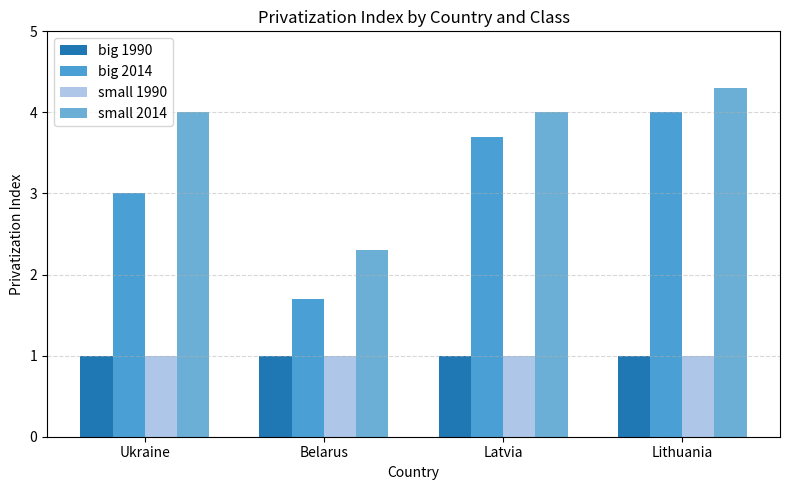

What is the difference between the highest and lowest values at Ukraine?

3.0